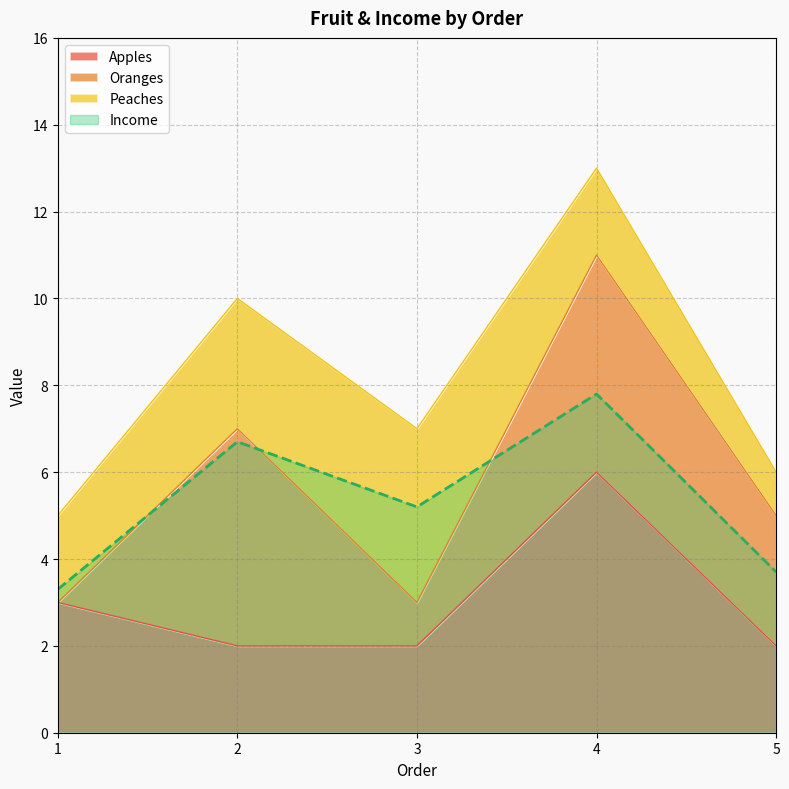

What is the value of the Income point at the 5th from the left?

3.7